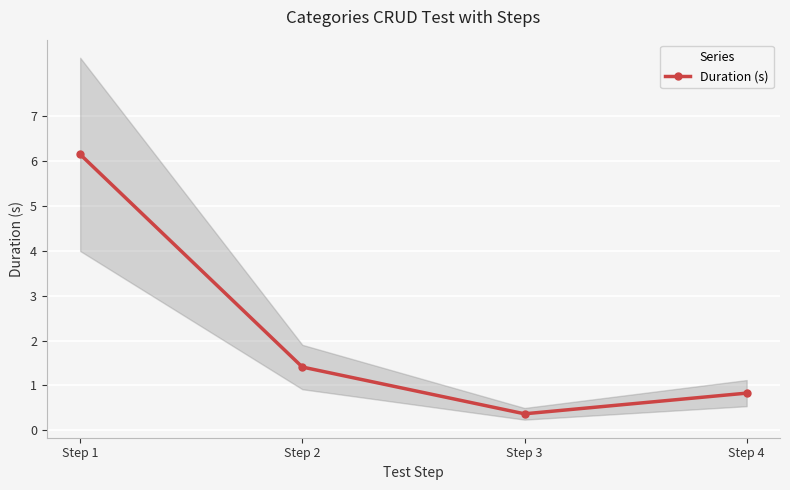

What is the ratio of the value at Step 3 to the value at Step 1?

0.1